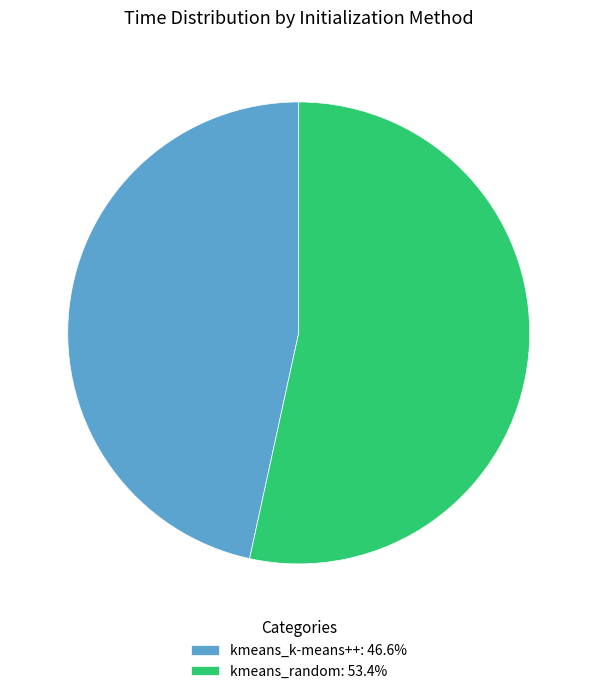

The kmeans_k-means++ slice represents 47% of the pie. True or false?

True